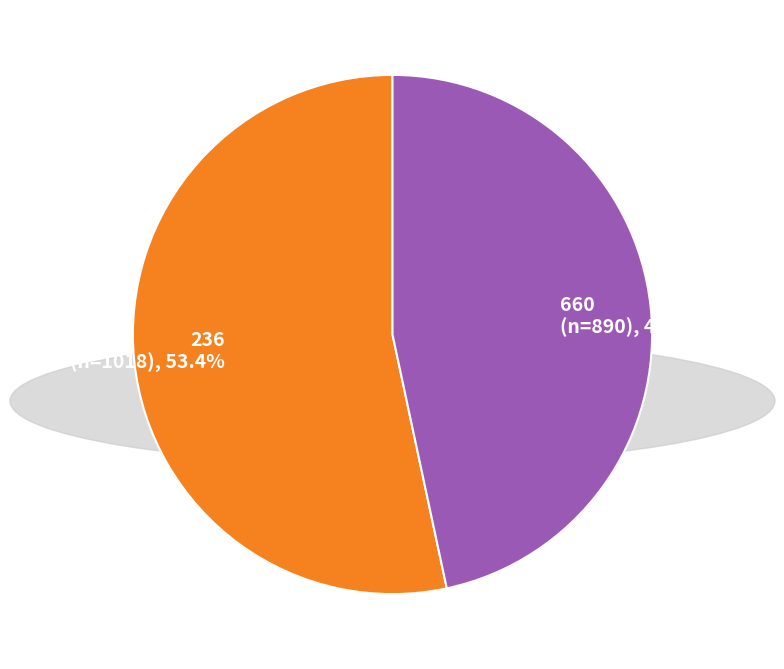

Do 236 and 660 together represent more than half of the pie?

Yes